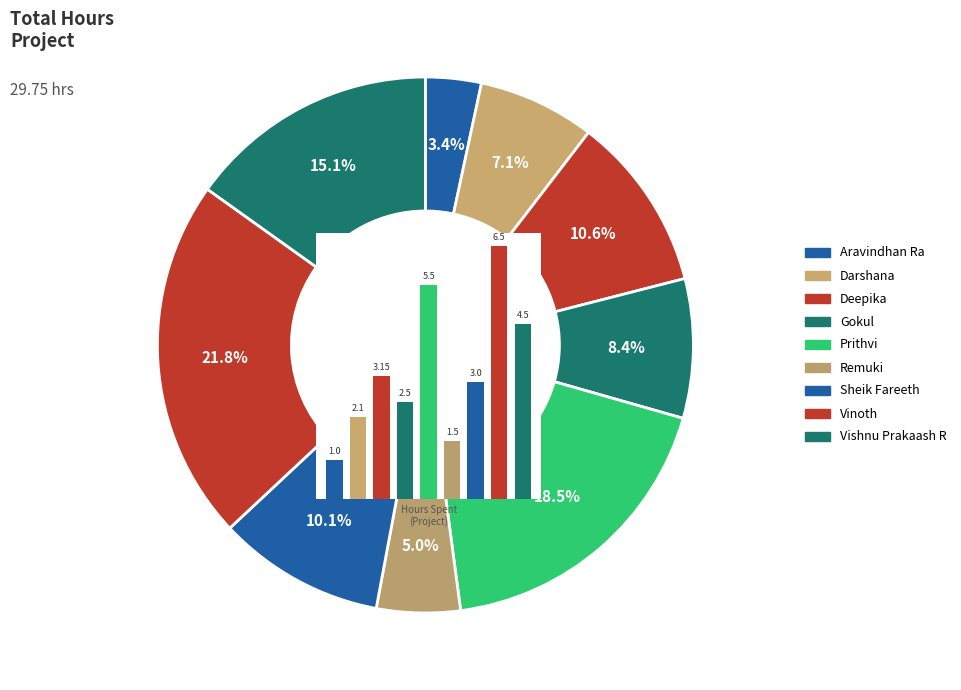

What percentage do 2 and 0 together represent?

13.9%